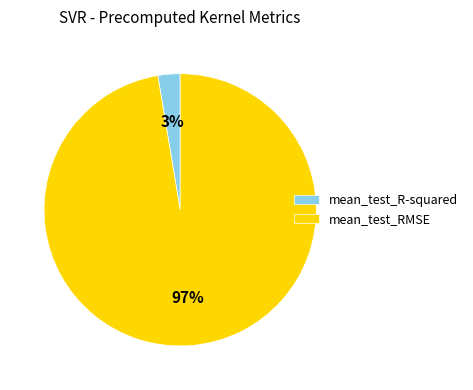

Is the sum of mean_test_R-squared and mean_test_RMSE greater than half?

Yes